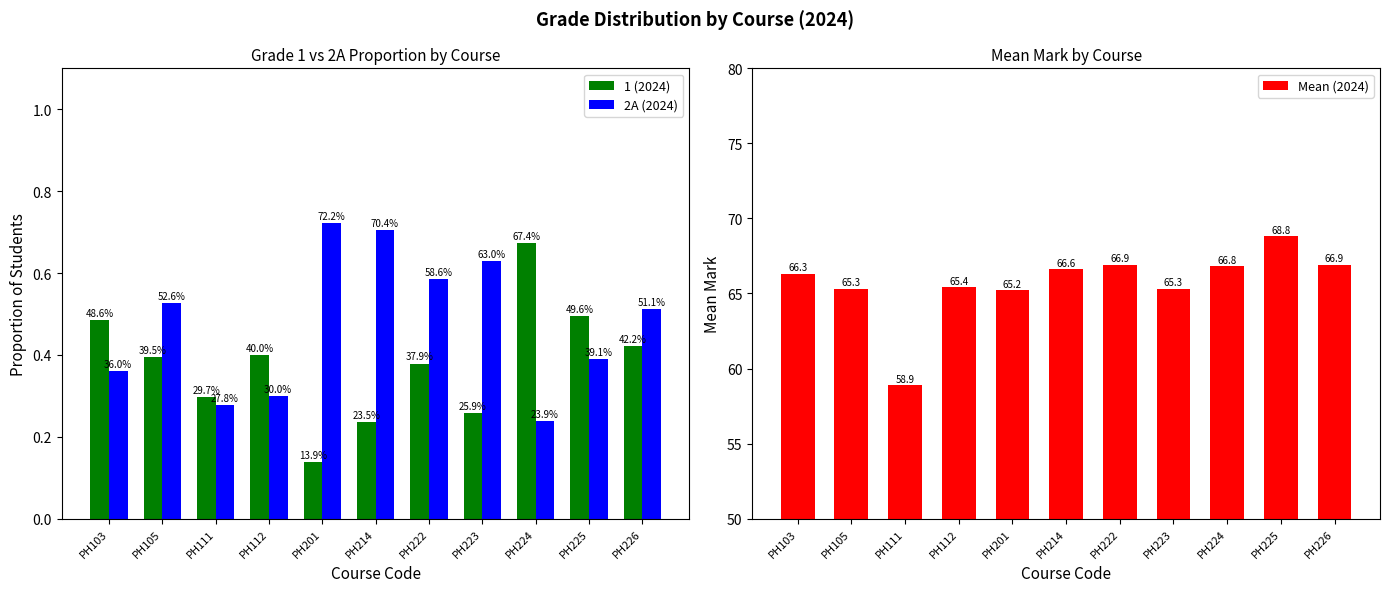

How many values in the Mean (2024) series are below 66?

5